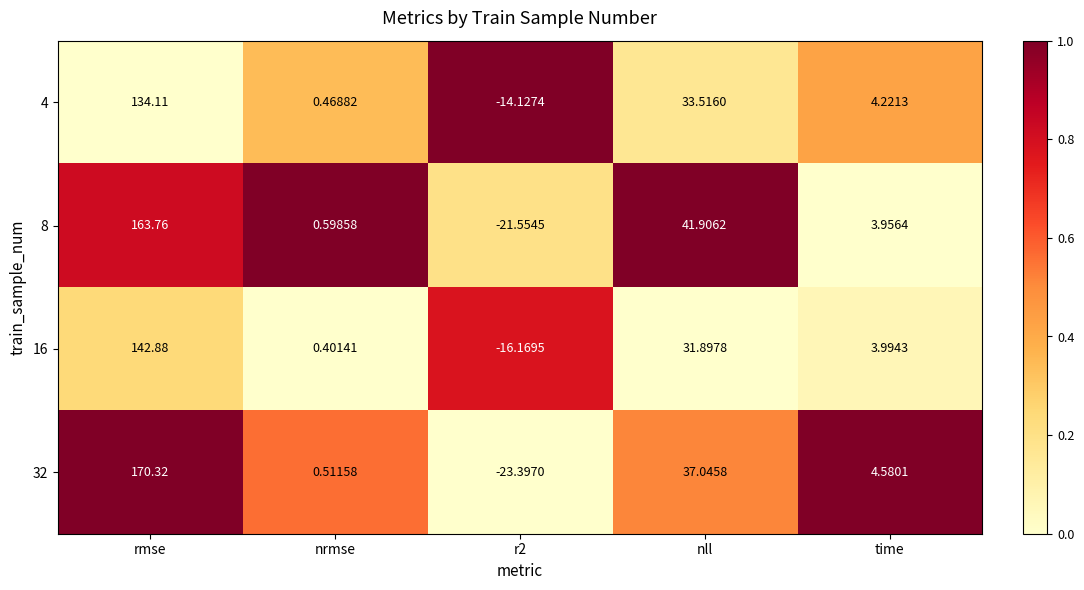

At which category is the sum across all series the highest?

rmse